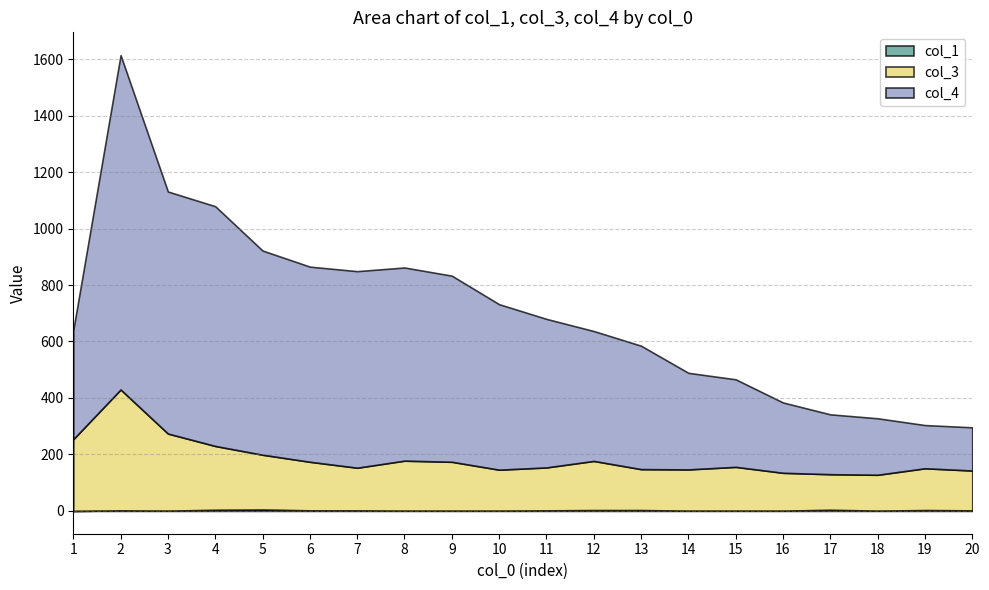

Reading right to left, list all the values displayed in this chart.

col_1: 2	3	1	4	1	1	1	3	3	2	1	1	1	2	2	5	4	1	2	0
col_3: 141	148	127	126	134	155	146	145	174	152	145	173	177	151	172	194	226	273	428	254
col_4: 153	153	200	212	249	310	342	437	460	526	586	659	684	696	691	723	849	857	1184	386